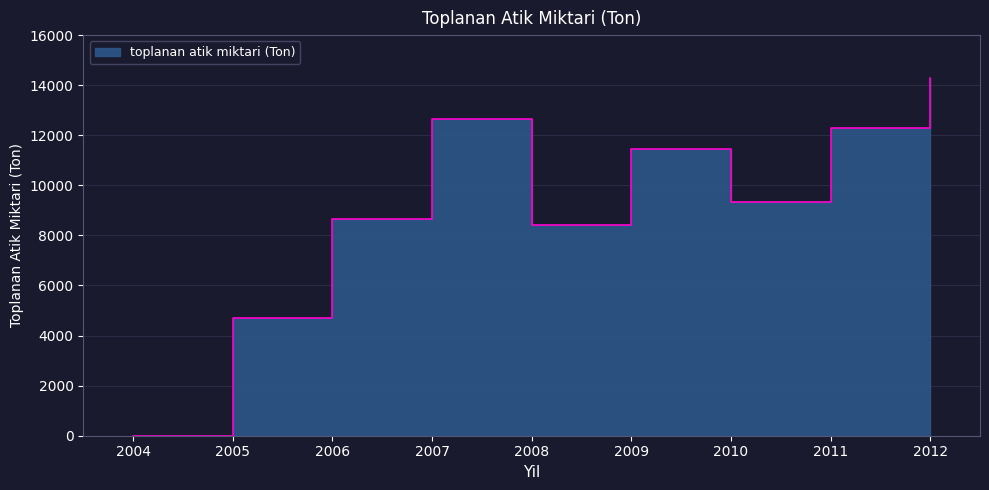

How many positive values are there?

8